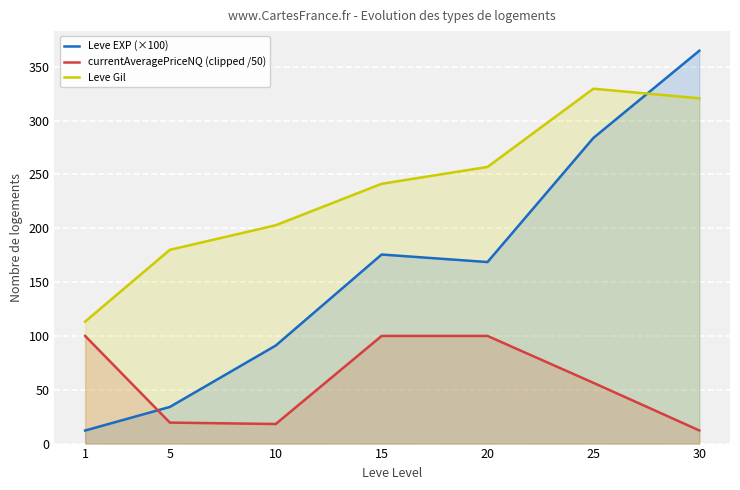

Reading left to right, extract all data points from this chart.

Leve EXP (×100): 12.1	34.0	91.1	175.6	168.7	283.9	364.9
currentAveragePriceNQ (clipped /50): 100.0	19.5	18.2	100.0	100.0	56.4	12.2
Leve Gil: 113.3	180.0	202.8	241.3	257.0	329.7	320.8